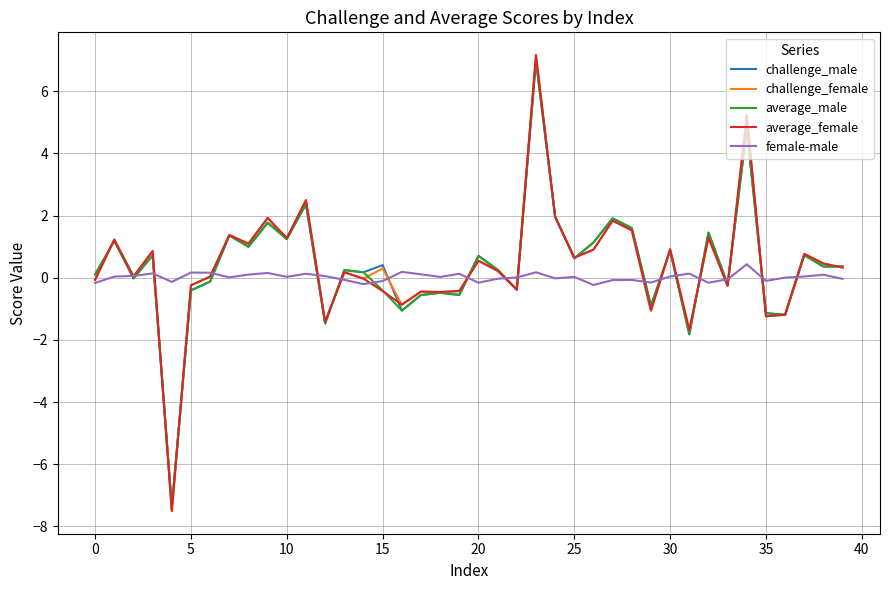

What is the maximum value shown in the chart?

7.2